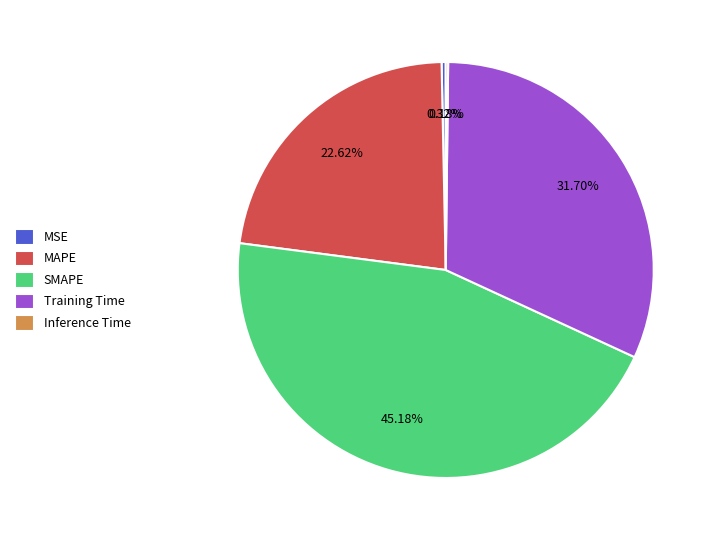

Is the sum of Training Time and MSE greater than half?

No